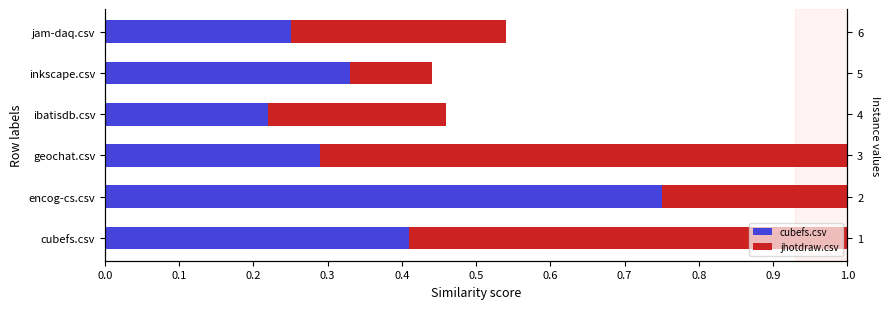

List the series in order of their overall mean, highest first.

jhotdraw.csv, cubefs.csv